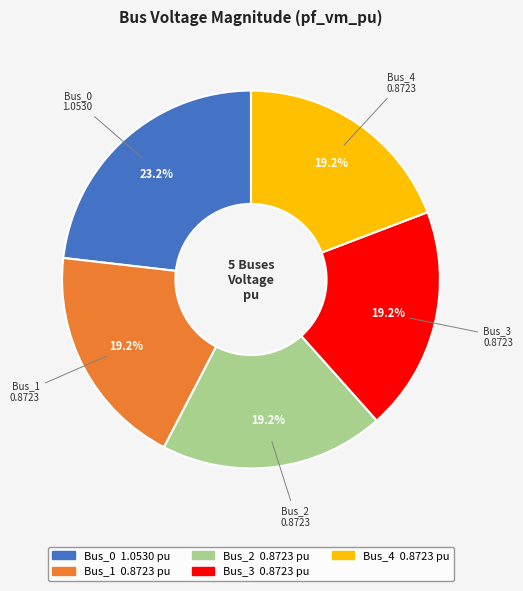

To the nearest percent, what is the difference between the largest and smallest slice percentages?

4%